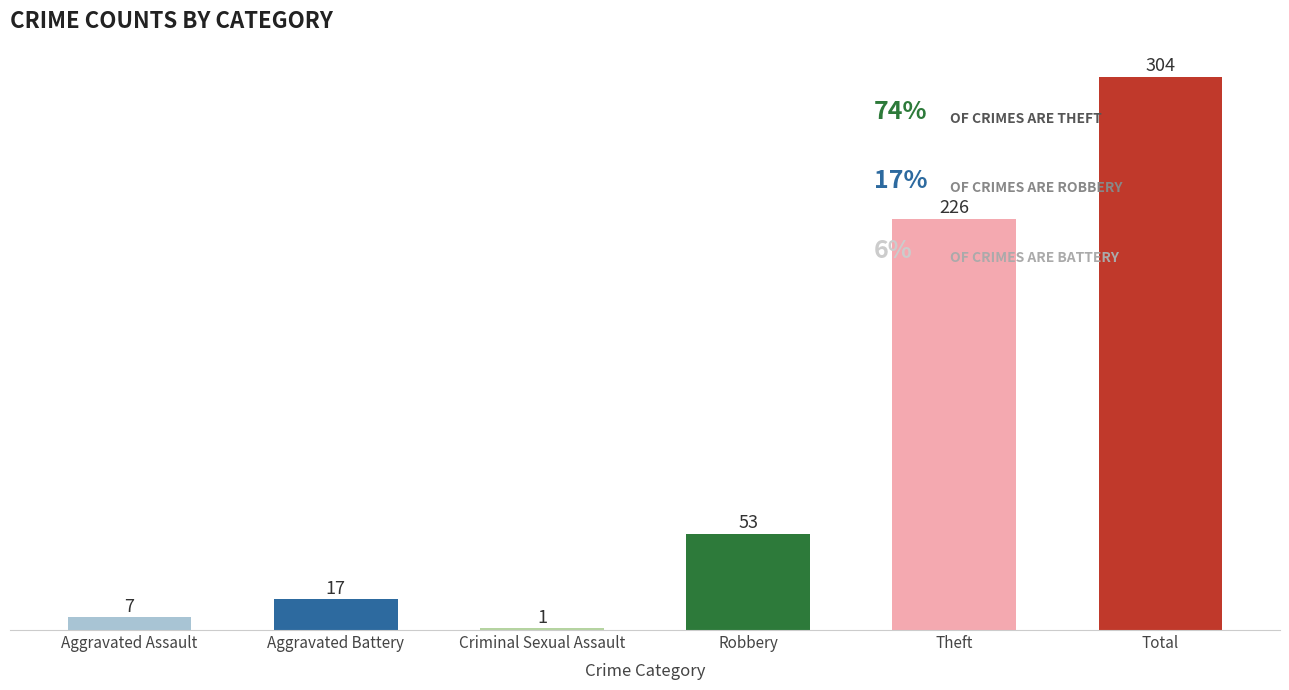

What is the value of the 5th bar from the left?

226